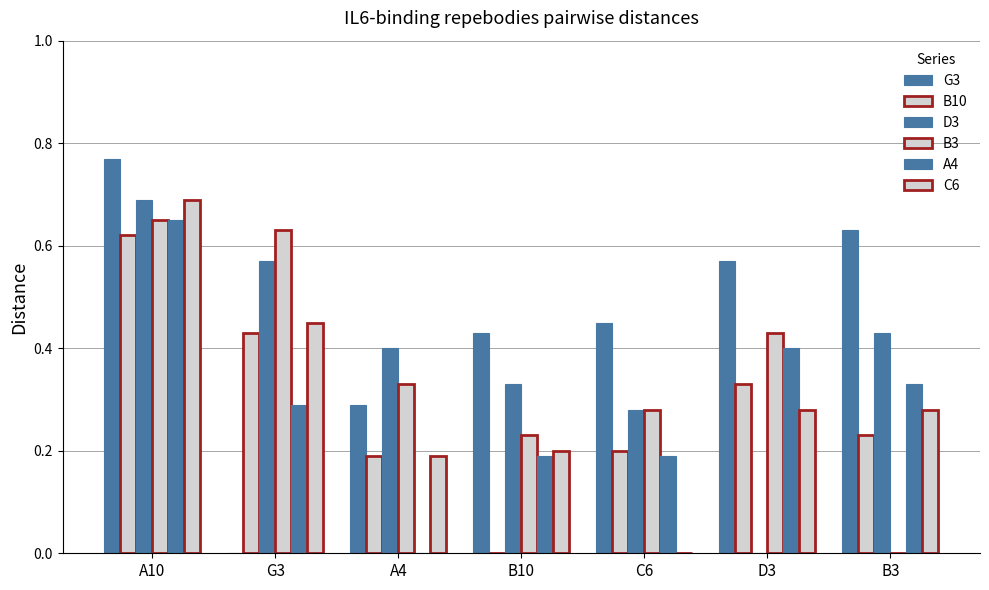

Where is B10 nearest to the value 0?

B10